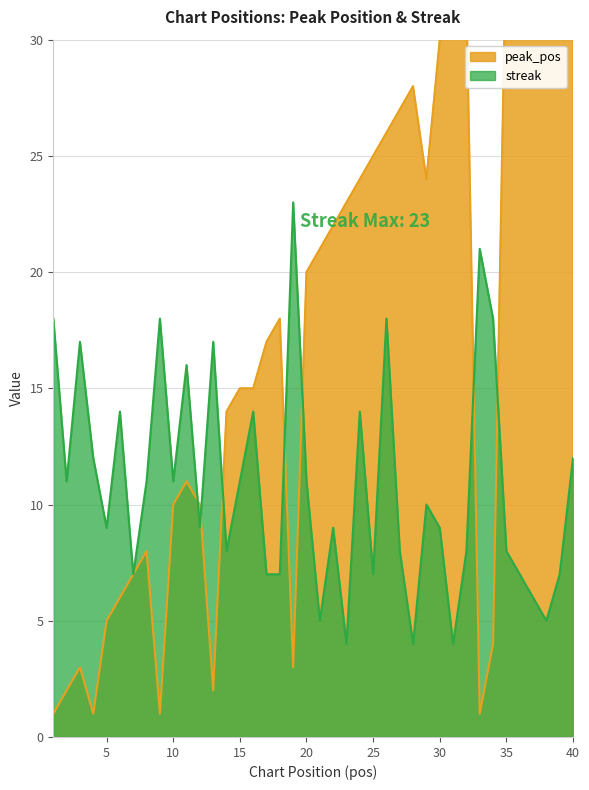

At how many categories does at least one series exceed 13?

33